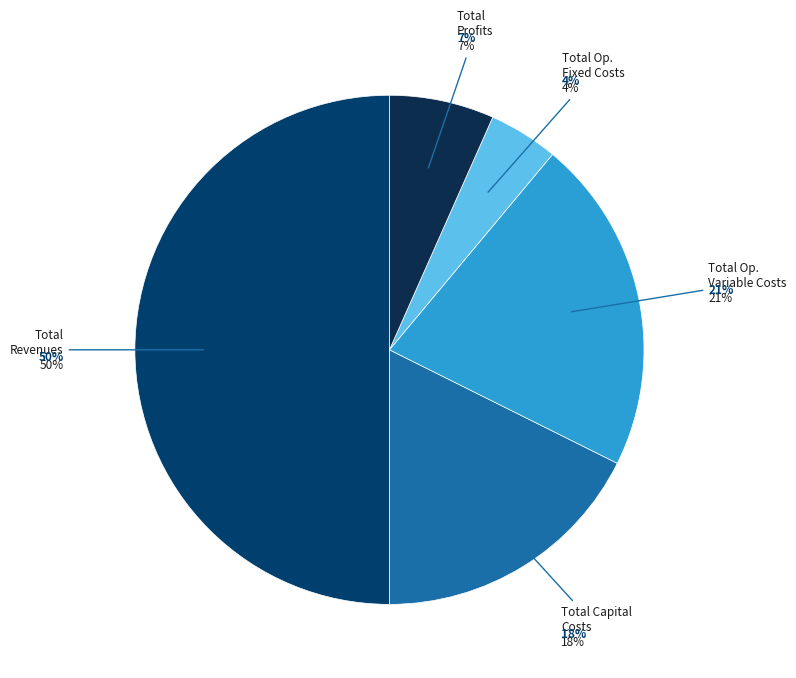

What percentage is the Total Capital Costs slice, to the nearest percent?

18%